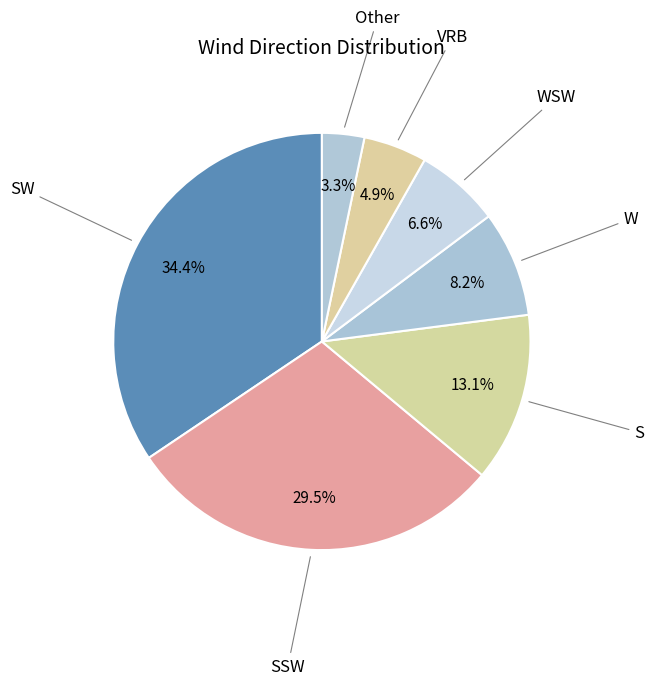

How many segments does this pie chart have?

7